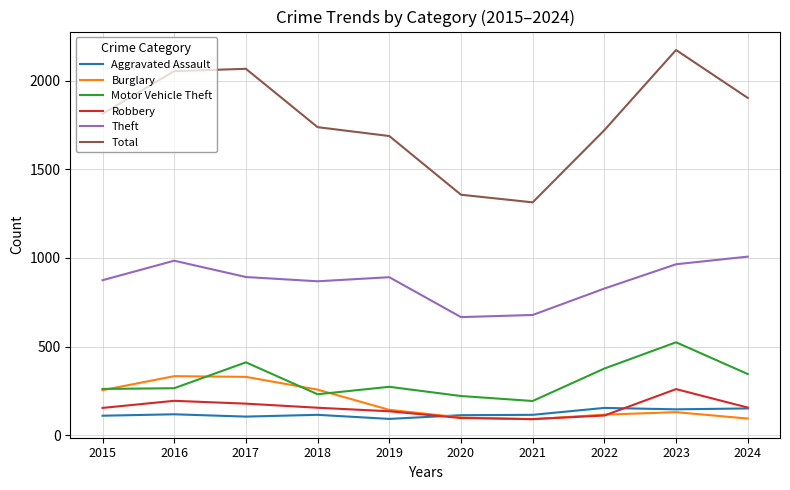

What are all the series names shown in the legend?

Aggravated Assault, Burglary, Motor Vehicle Theft, Robbery, Theft, Total